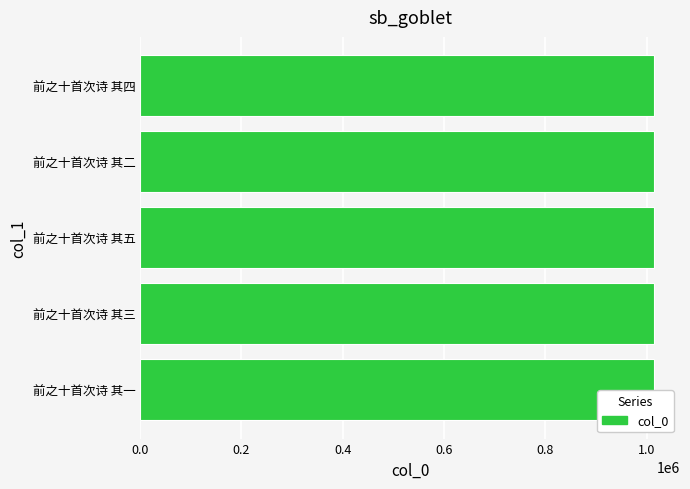

Are the bars horizontal?

Yes